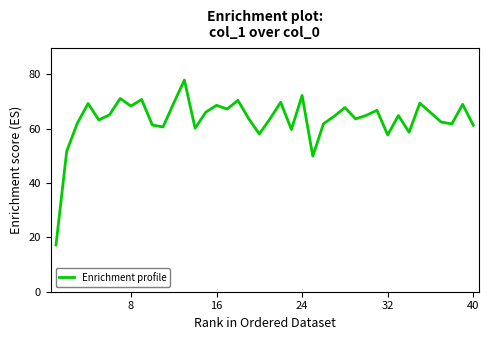

What is the greatest value displayed?

77.9